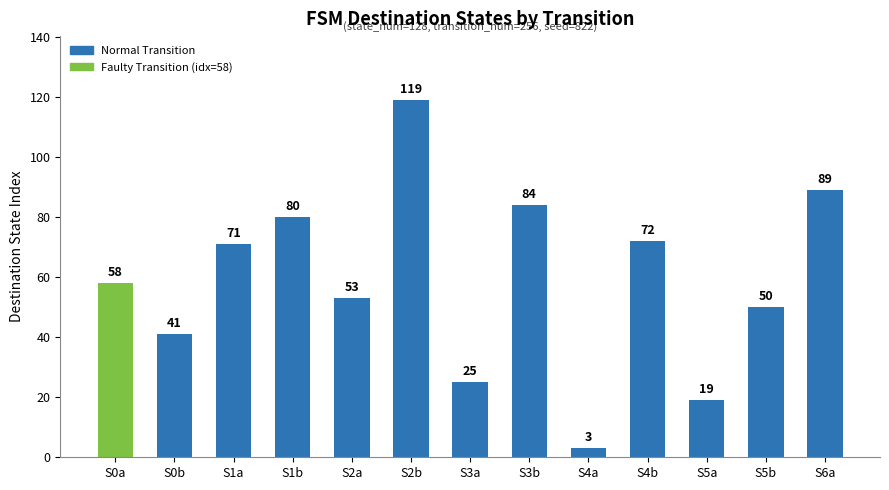

At which label is the value closest to 61?

S0a